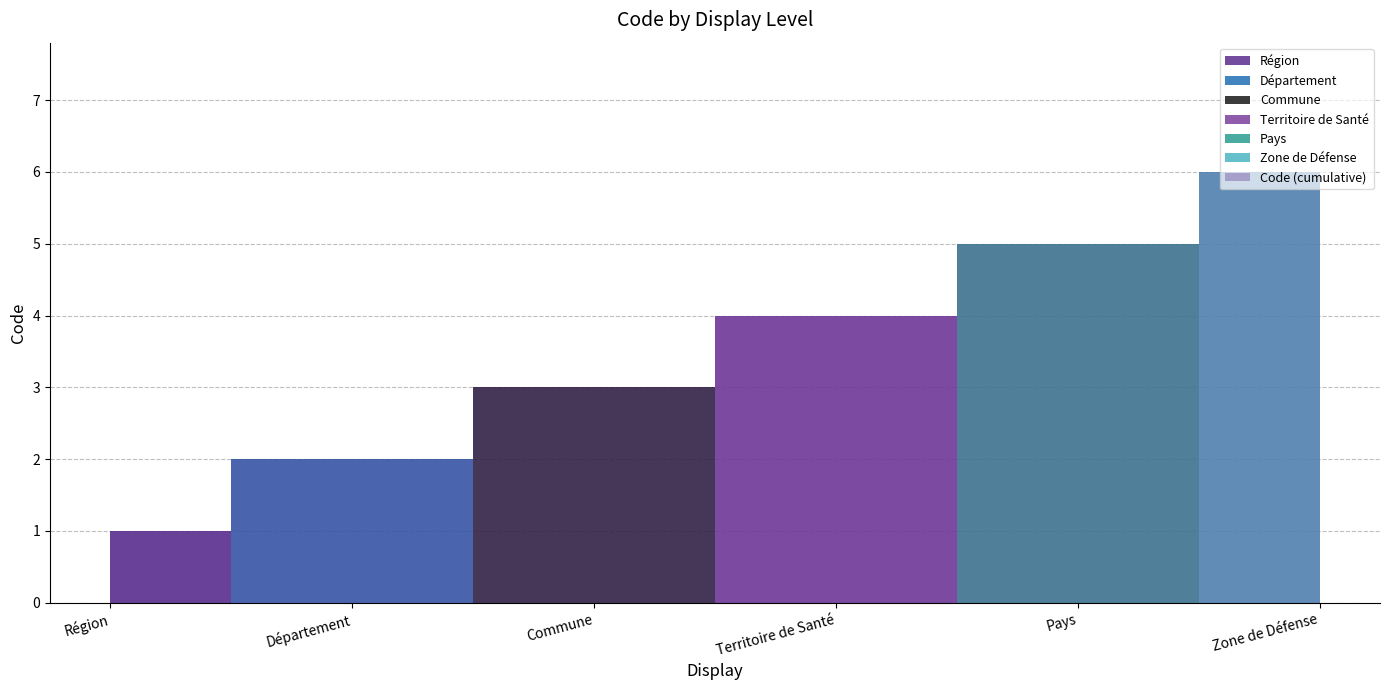

Reading right to left, what are all the values shown in this chart?

6	5	4	3	2	1